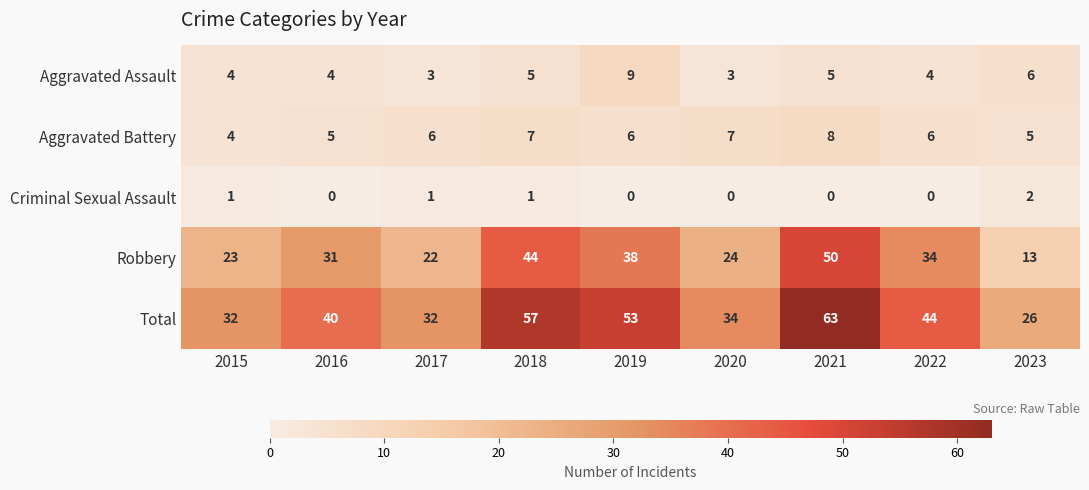

Rank the series by their maximum value, from highest to lowest.

Total, Robbery, Aggravated Assault, Aggravated Battery, Criminal Sexual Assault